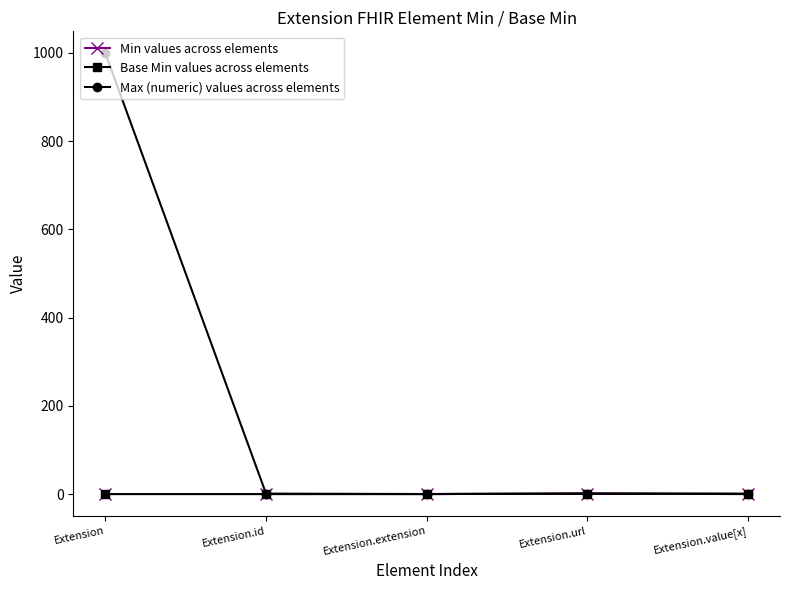

True or false: Min values across elements and Max (numeric) values across elements cross at least once.

False